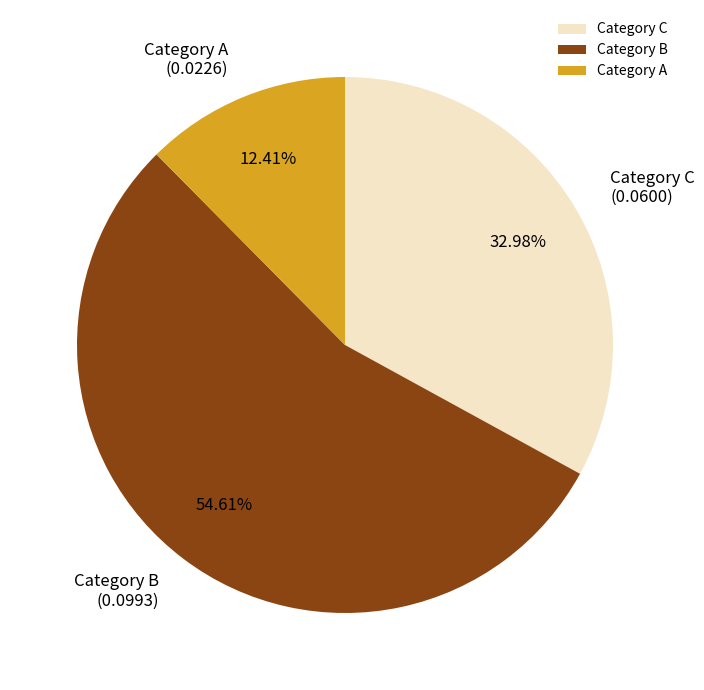

Rank the categories by value from lowest to highest.

Category A, Category C, Category B